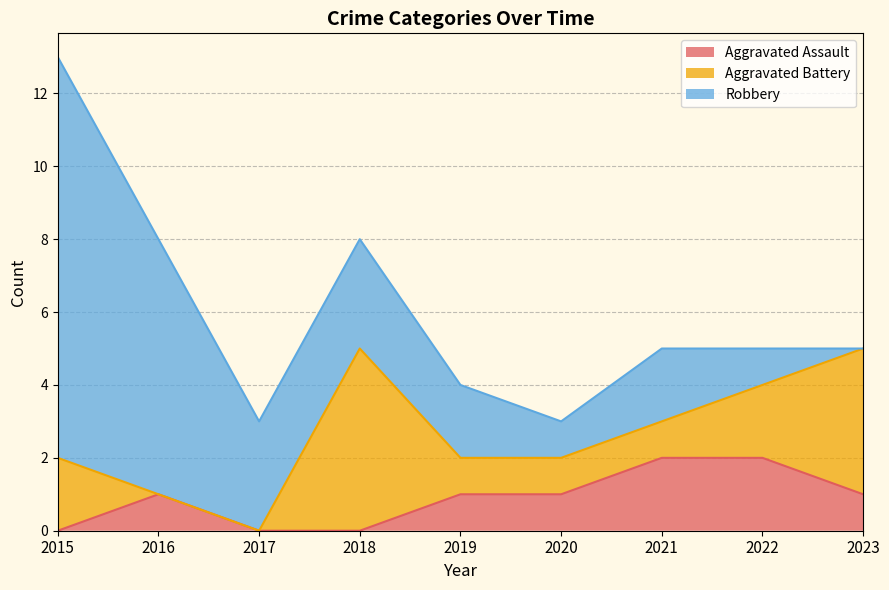

Which series has the largest range (max minus min)?

Robbery